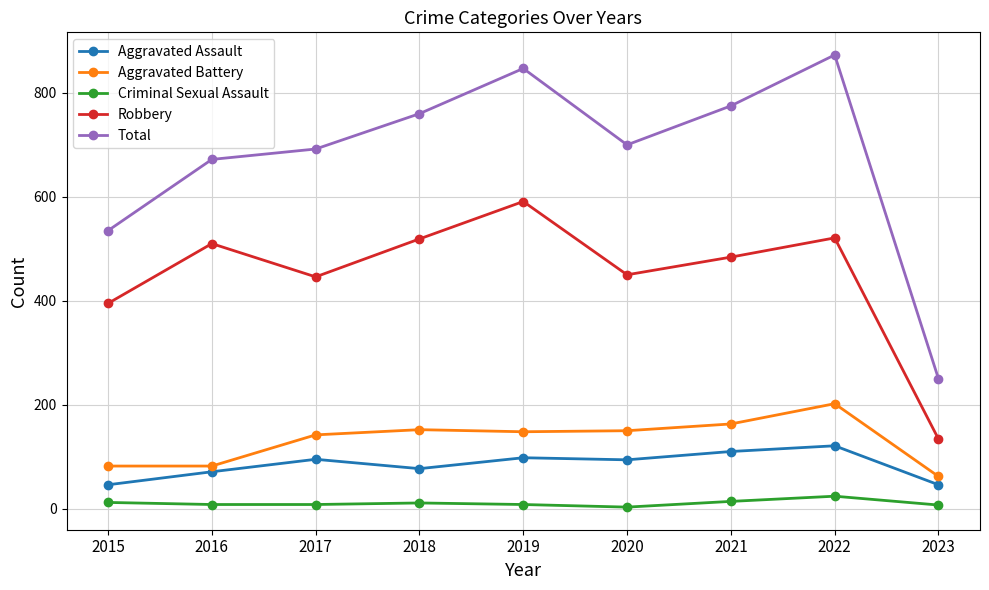

What is the value of the Aggravated Assault point at the 2nd from the left?

71